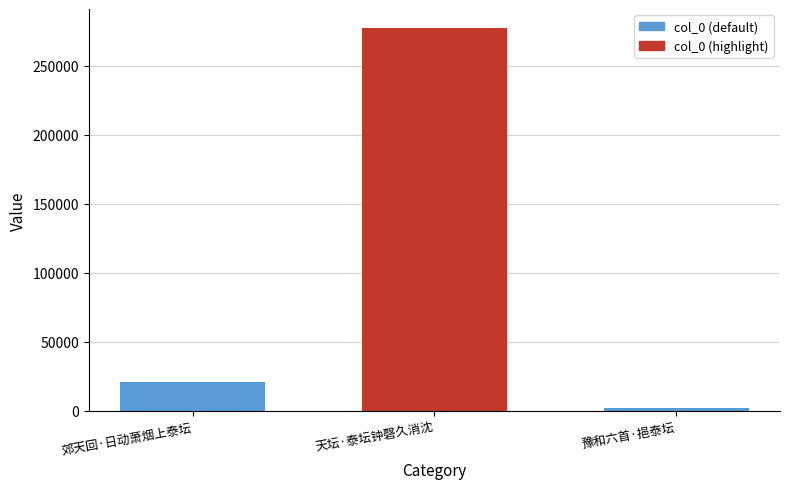

The value at 郊天回·日动萧烟上泰坛 is 20823. True or false?

True